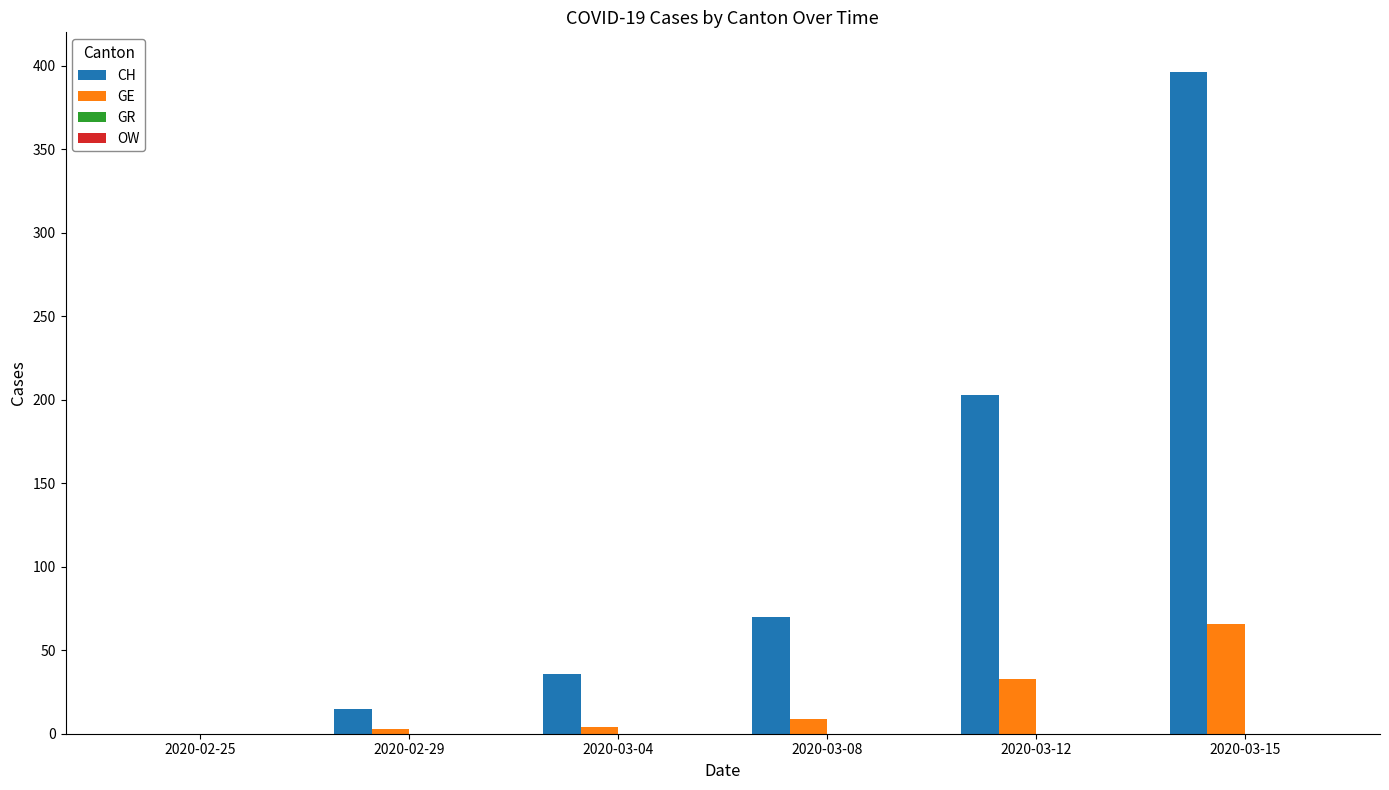

Which series has the largest total across all categories?

CH